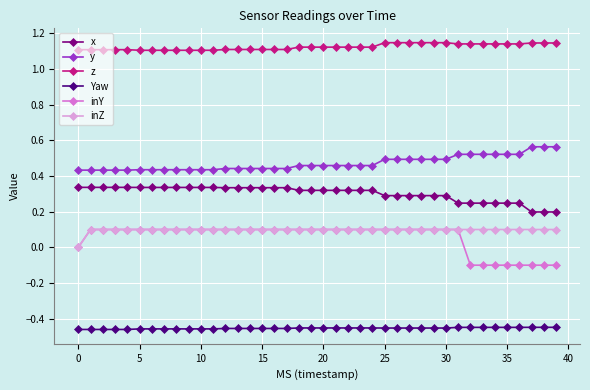

Which series has the largest total across all categories?

z